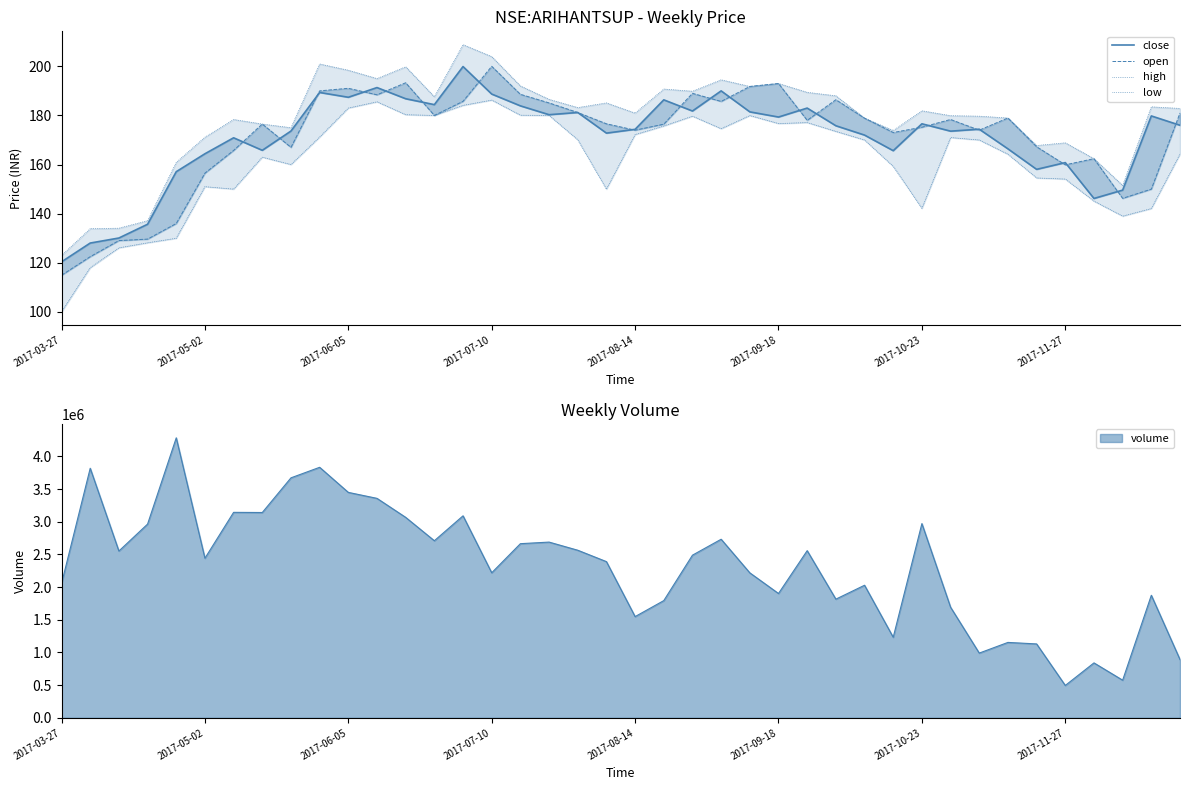

True or false: high has more than 1 points higher than both neighbors.

True